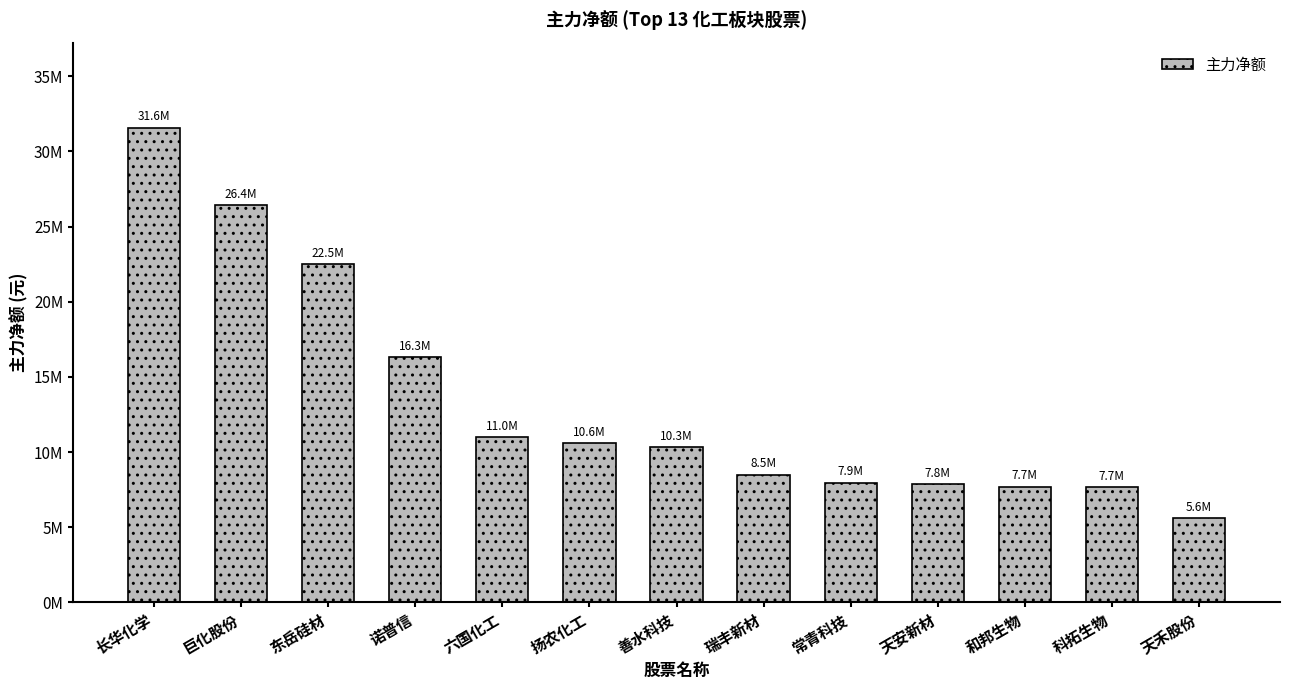

Are the bars horizontal?

No